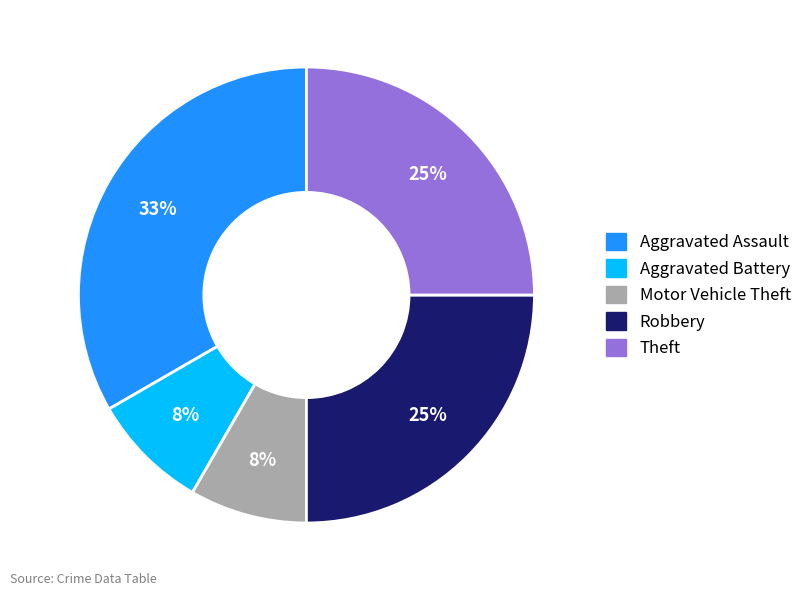

True or false: Motor Vehicle Theft accounts for 15% of the total.

False